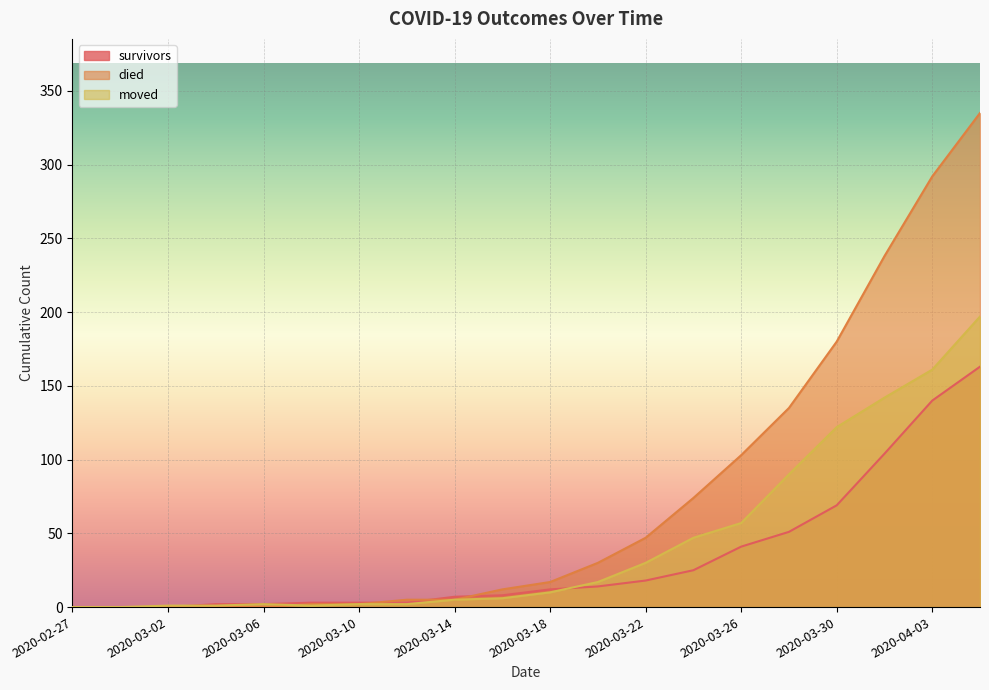

Reading left to right, what are all the values shown in this chart?

survivors: 0	0	0	2	2	3	3	3	7	8	12	14	18	25	41	51	69	104	140	163
died: 0	0	0	0	0	2	2	5	5	12	17	30	47	74	103	135	180	238	292	335
moved: 0	0	1	1	2	1	2	2	5	6	10	17	30	47	57	90	122	142	161	197